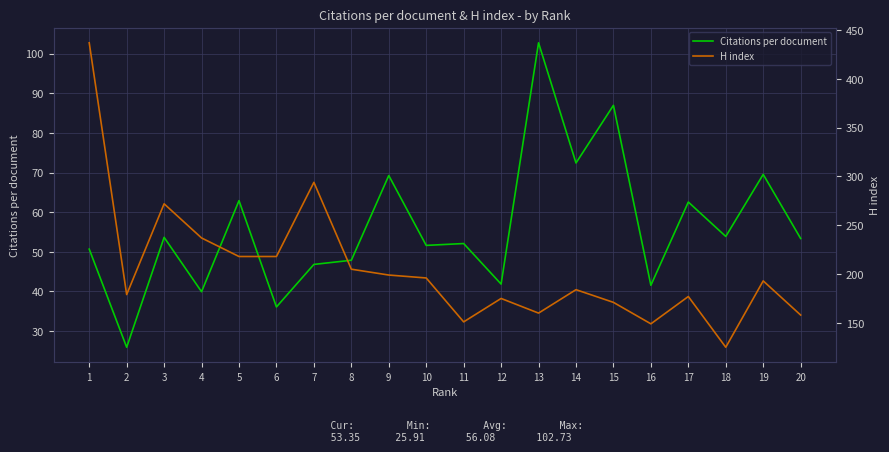

Is it true that H index equals 184.0 at 14?

True